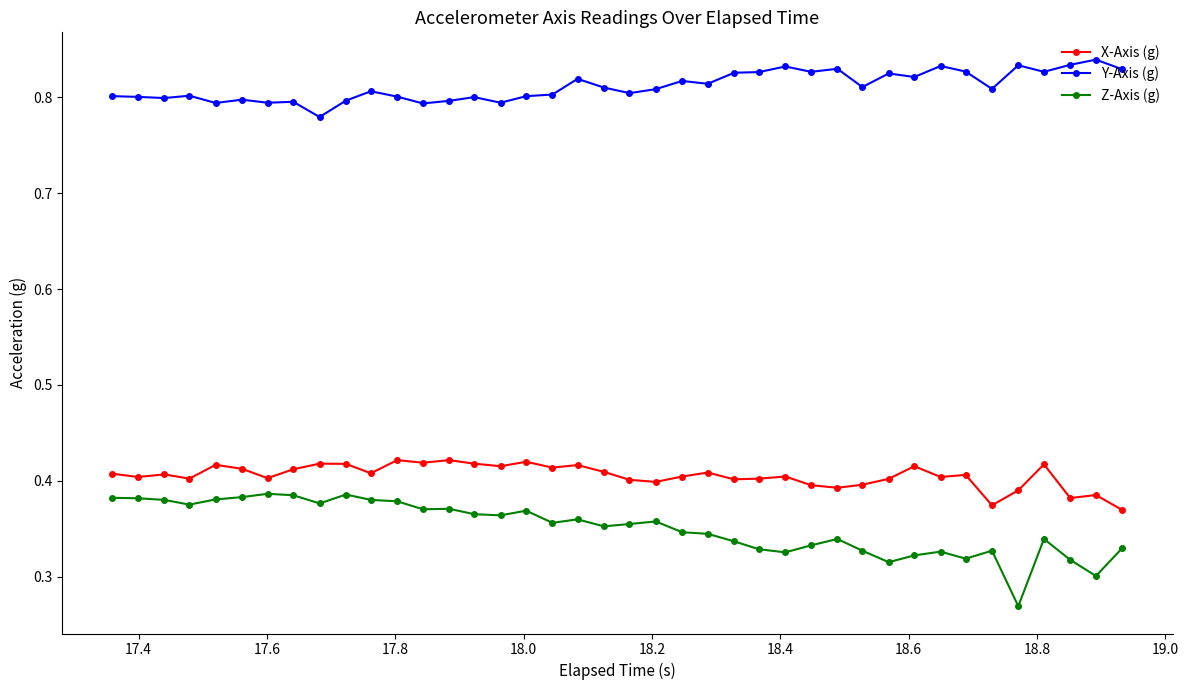

What is the difference between the second highest and minimum values in the X-Axis (g) series?

0.1